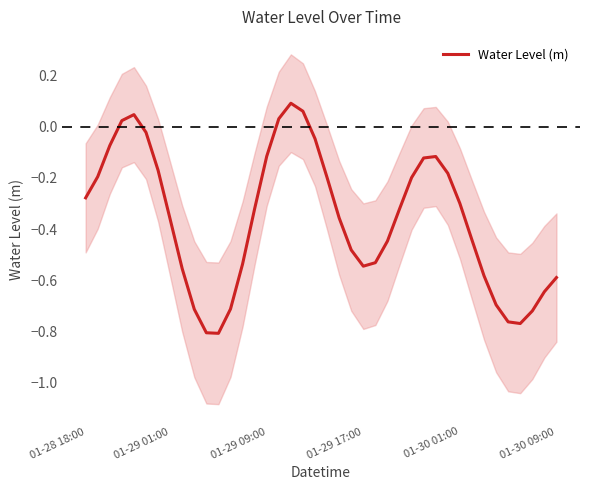

How many points are lower than both their immediate neighbors (excluding endpoints)?

3